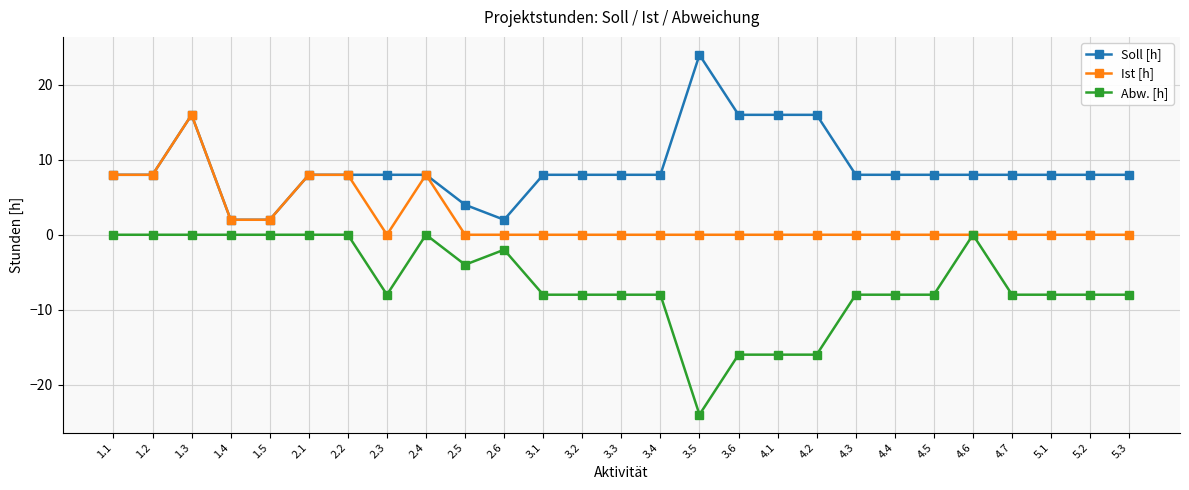

Reading left to right, list all the values displayed in this chart.

Soll [h]: 8	8	16	2	2	8	8	8	8	4	2	8	8	8	8	24	16	16	16	8	8	8	8	8	8	8	8
Ist [h]: 8	8	16	2	2	8	8	0	8	0	0	0	0	0	0	0	0	0	0	0	0	0	0	0	0	0	0
Abw. [h]: 0	0	0	0	0	0	0	-8	0	-4	-2	-8	-8	-8	-8	-24	-16	-16	-16	-8	-8	-8	0	-8	-8	-8	-8